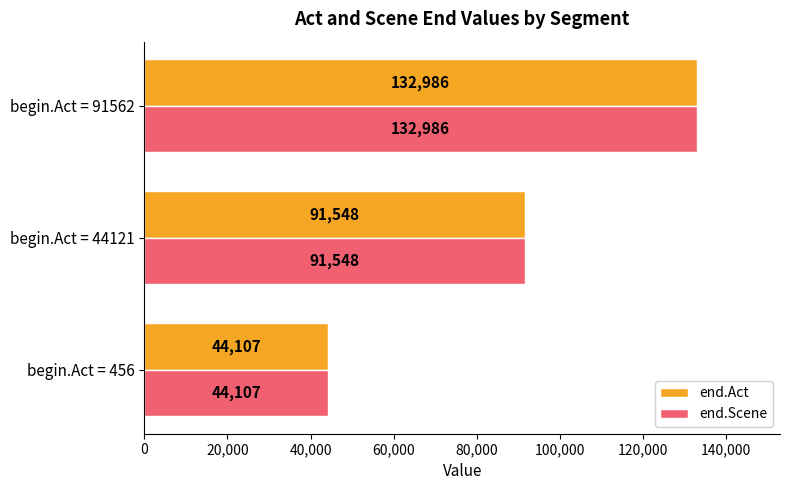

At which category is the sum across all series the highest?

begin.Act = 91562